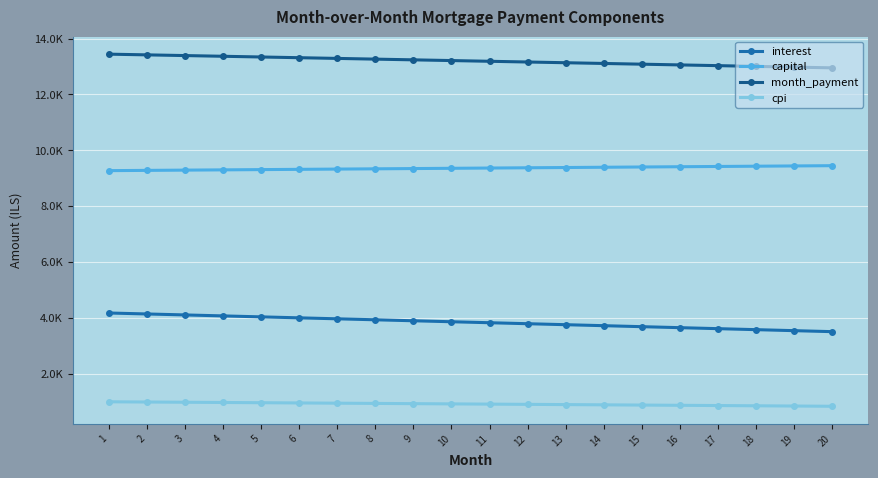

What are all the series names shown in the legend?

interest, capital, month_payment, cpi